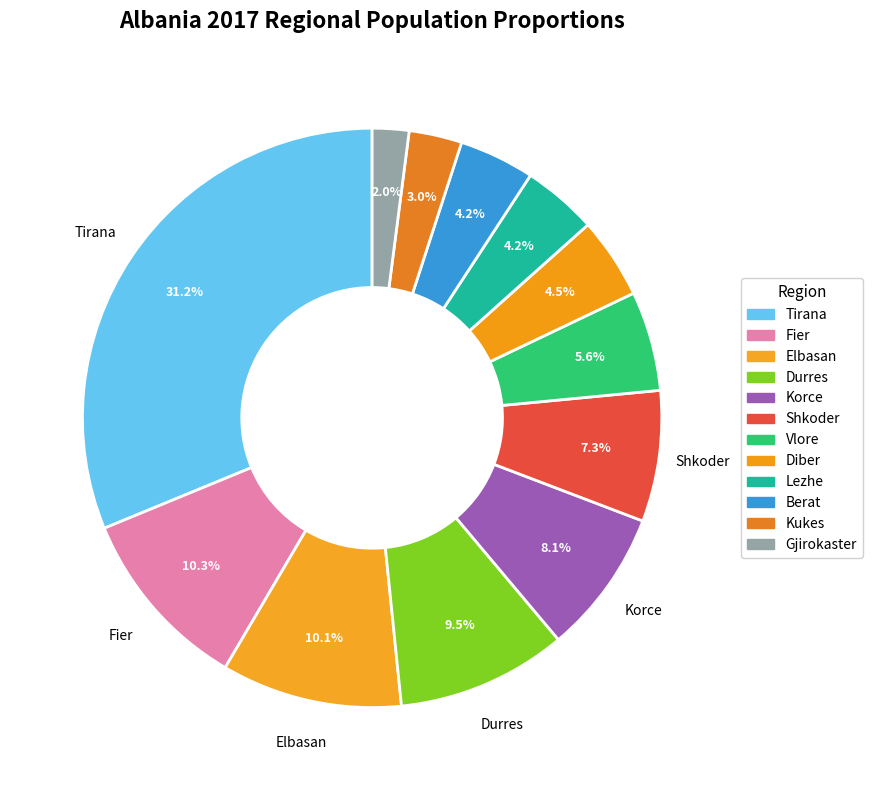

Combined, do Durres and Tirana account for over 50%?

No